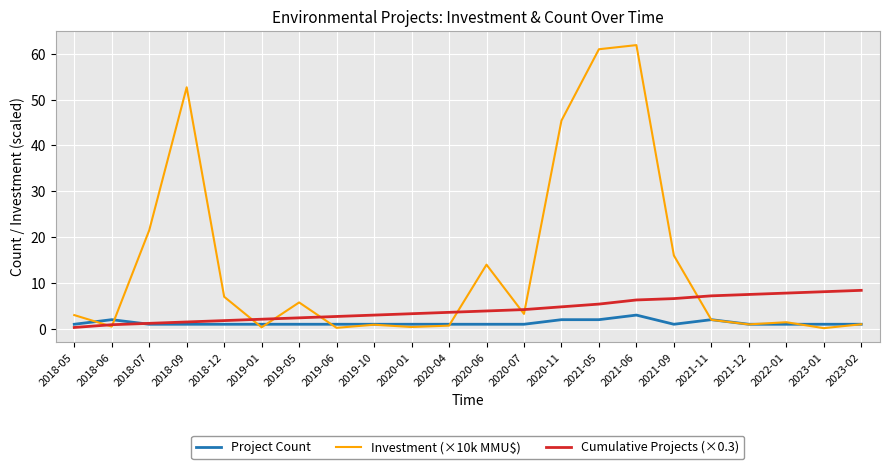

Which series has the largest total across all categories?

Investment (×10k MMU$)